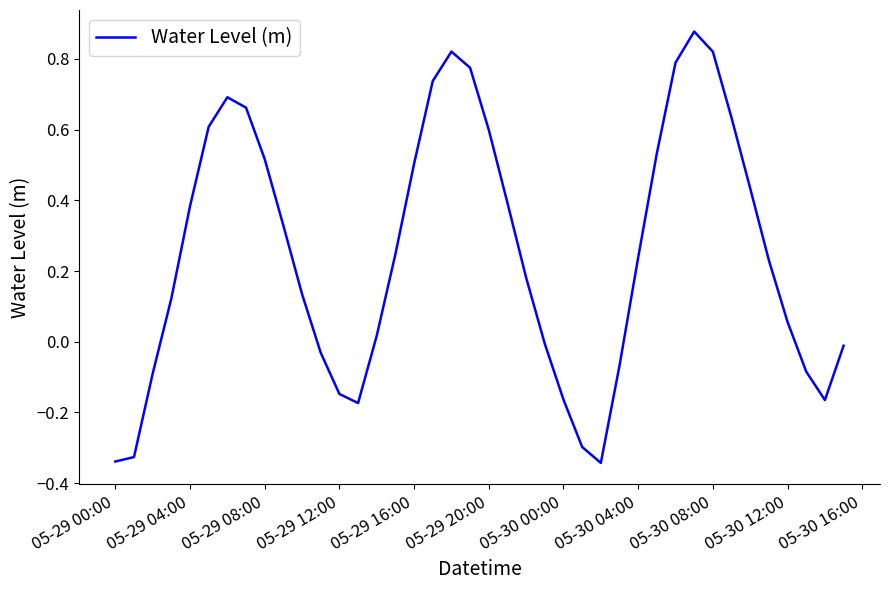

Does the chart display data point markers on the line(s)?

No